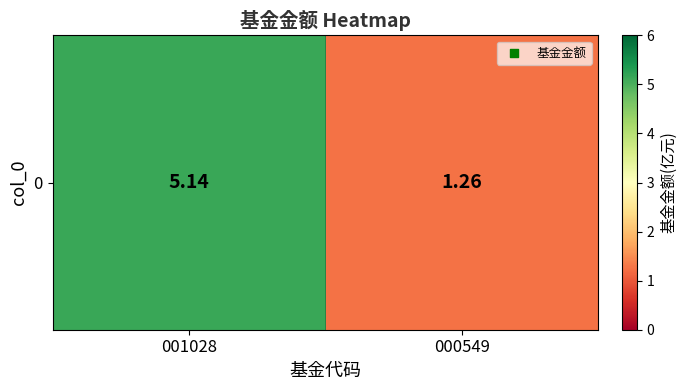

What is the difference between the values at 001028 and 000549?

3.9